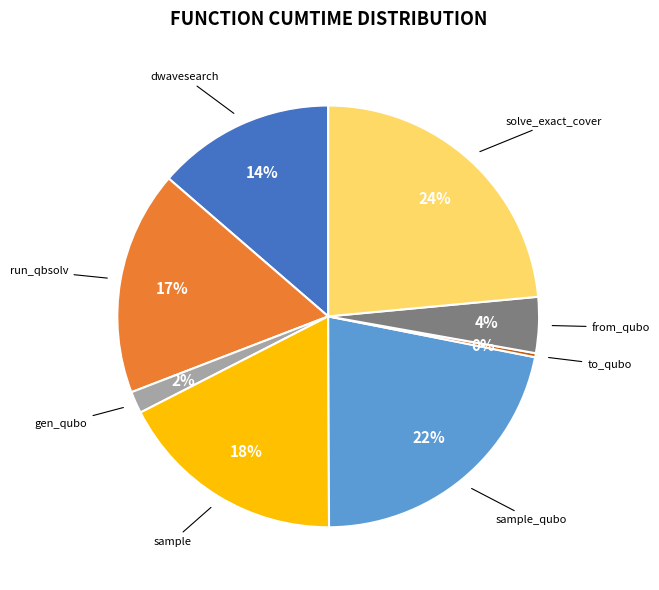

Is there any slice that represents more than half of the pie?

No